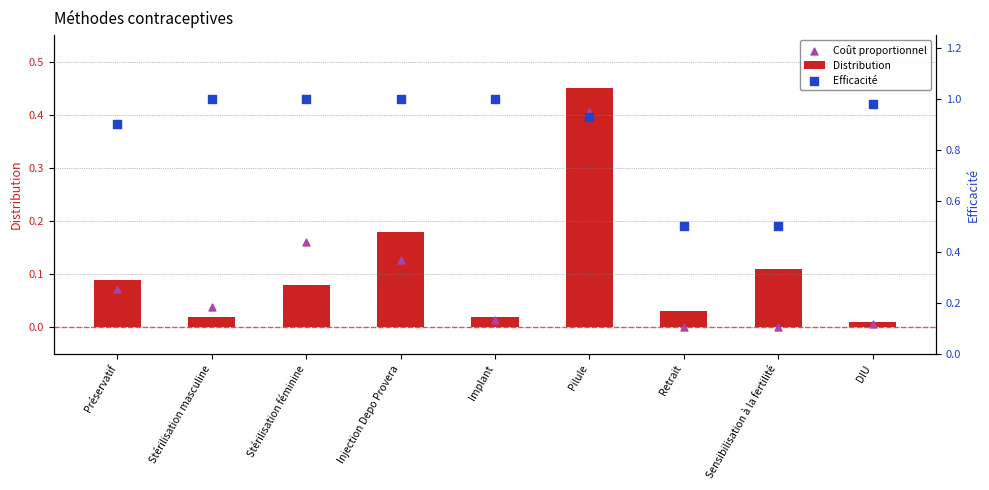

Is the value of Distribution at Injection Depo Provera greater than the value of Coût proportionnel at Injection Depo Provera?

Yes